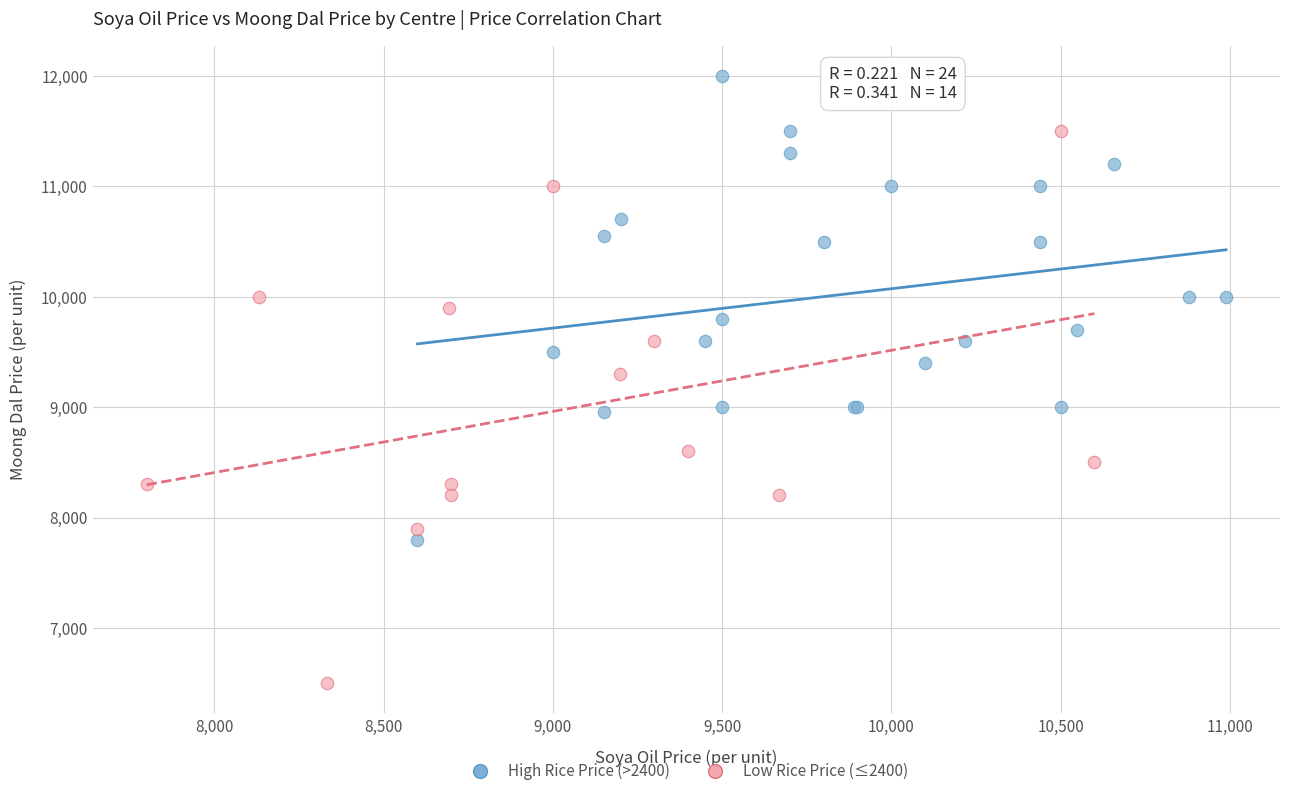

Which series has the widest spread of Y values?

Low Rice Price (≤2400)